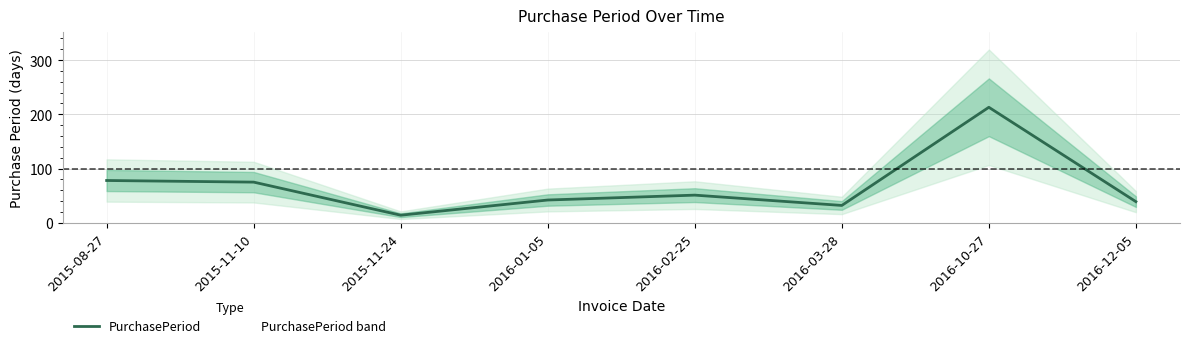

Rank the categories by value from lowest to highest.

2015-11-24, 2016-03-28, 2016-12-05, 2016-01-05, 2016-02-25, 2015-11-10, 2015-08-27, 2016-10-27